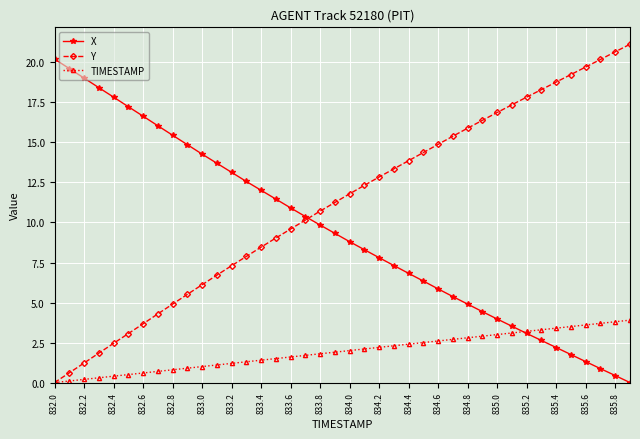

Which series has the largest total across all categories?

Y